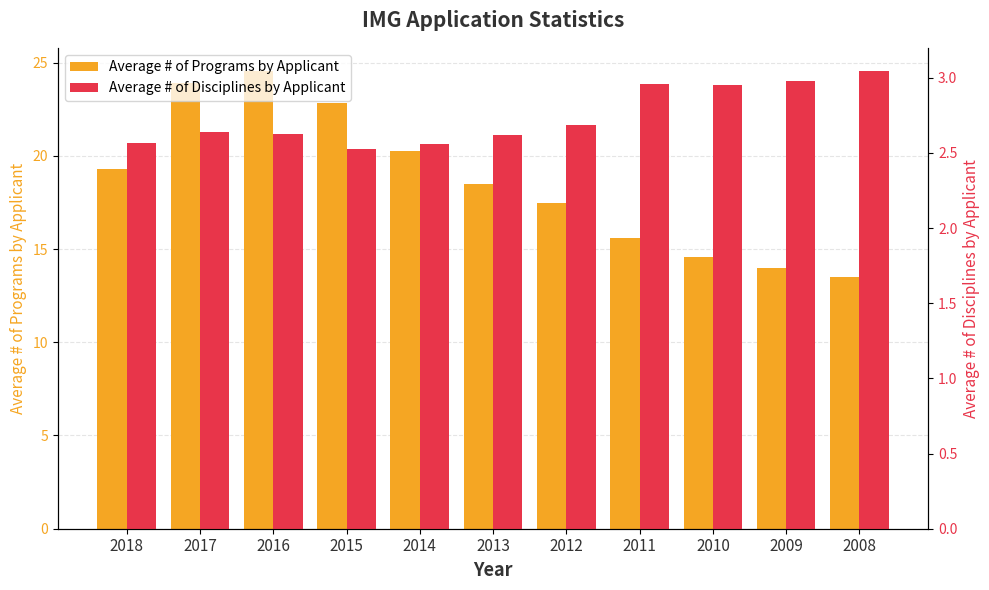

How many bars are there in each group?

2